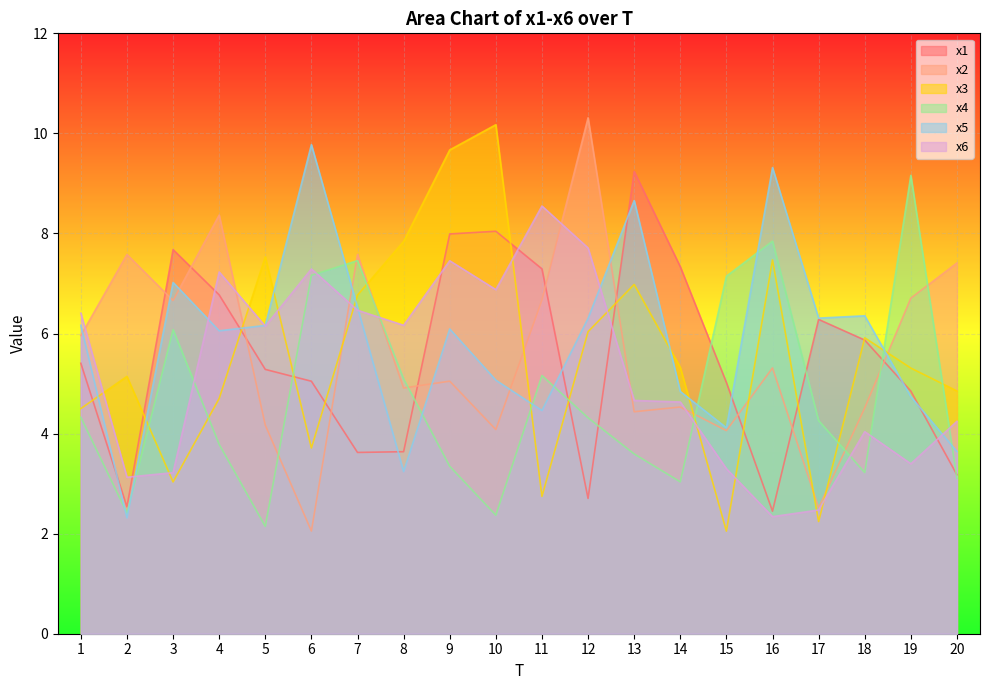

True or false: x3 and x1 cross at least once.

True